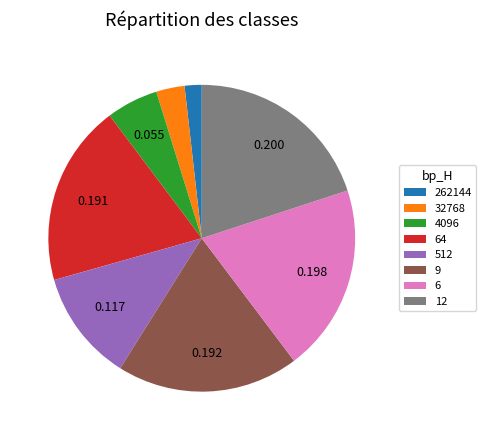

Do 32768 and 64 together represent more than half of the pie?

No